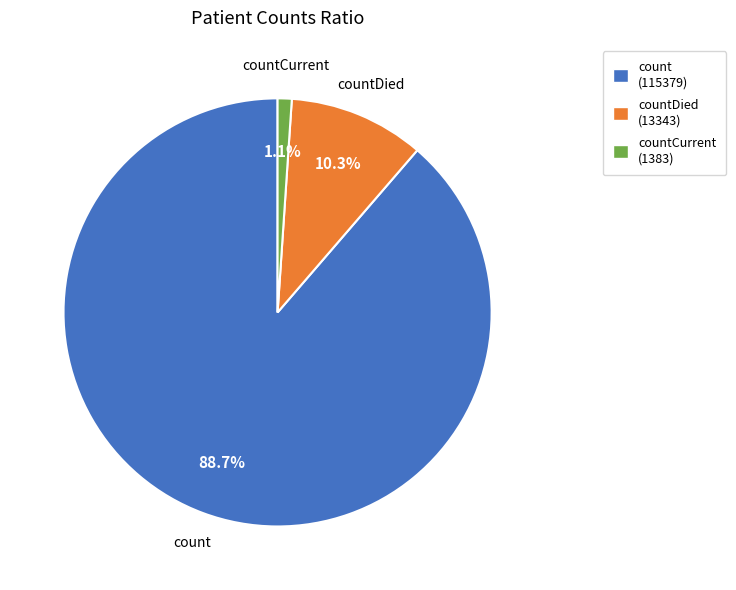

Which category has the biggest portion of the pie?

count (115379)